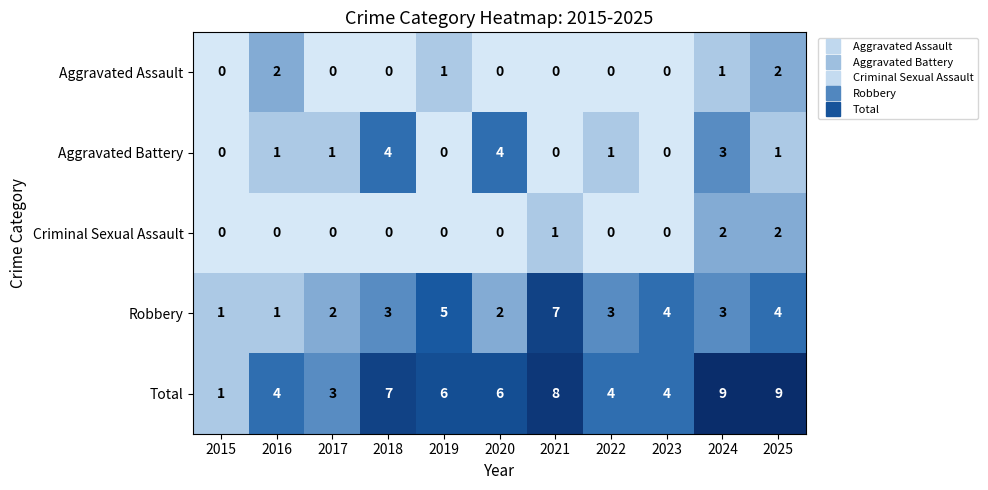

What is the greatest value displayed?

9